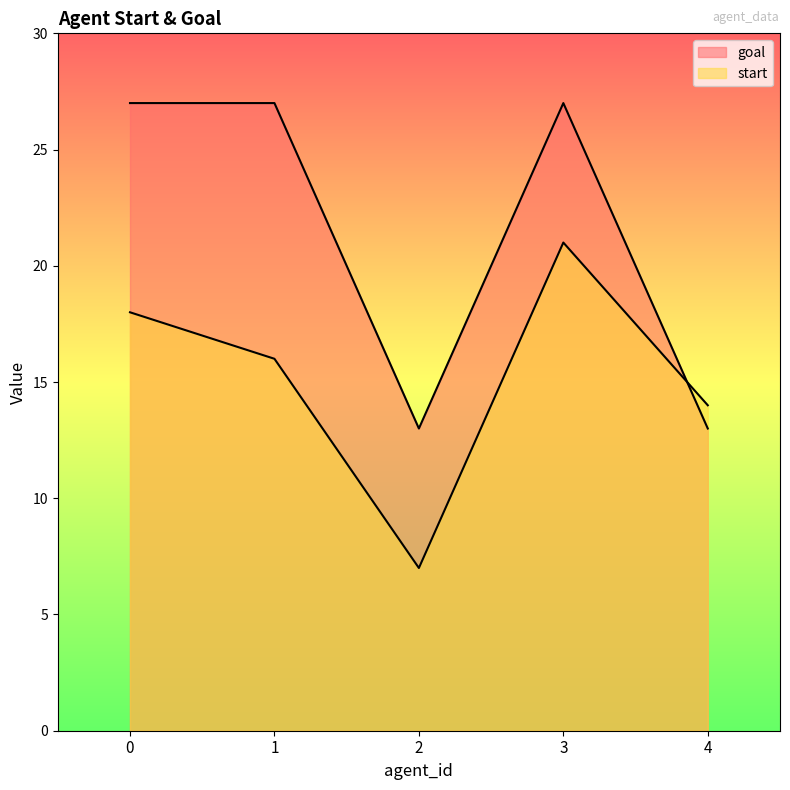

How many values in the start series are below 16?

2